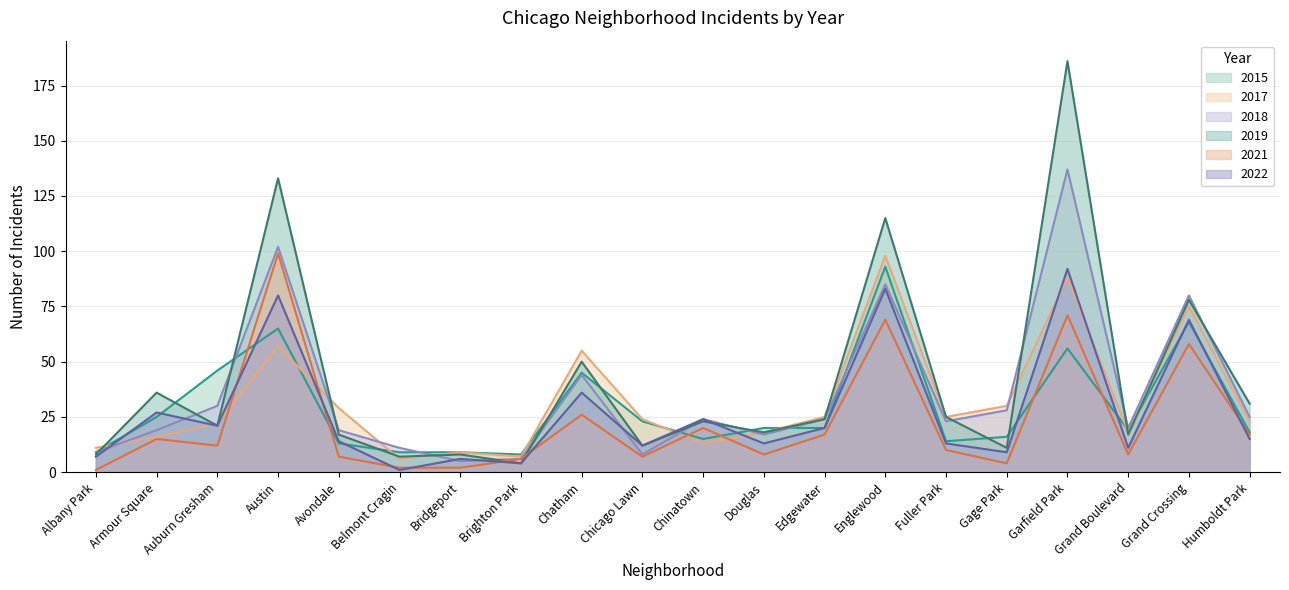

Rank the series by their maximum value, from lowest to highest.

2022, 2015, 2017, 2021, 2018, 2019